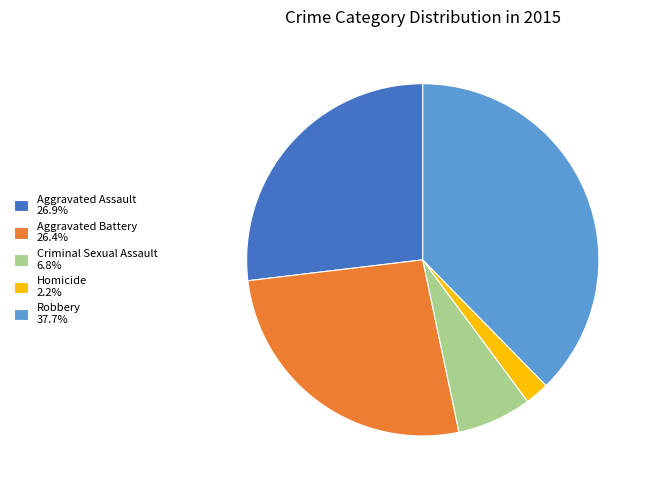

Do Criminal Sexual Assault 6.8% and Robbery 37.7% together represent more than half of the pie?

No